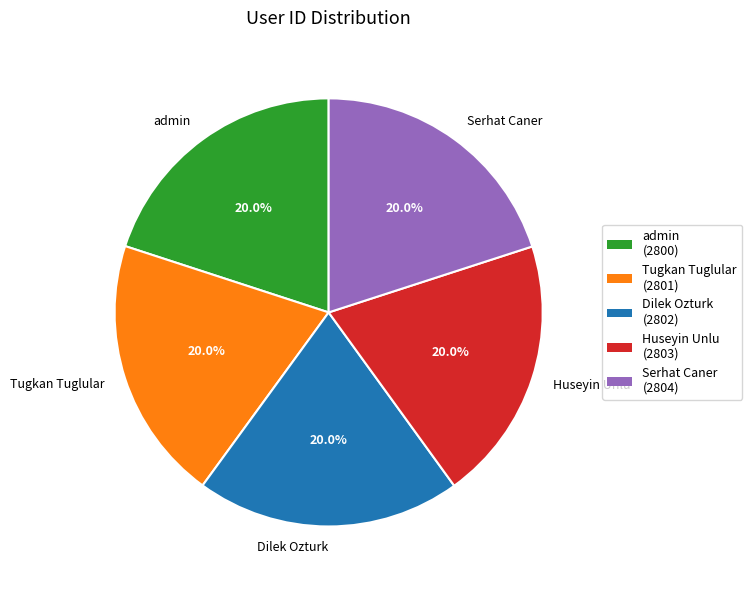

What percentage do Serhat Caner and Huseyin Unlu together represent?

40.0%